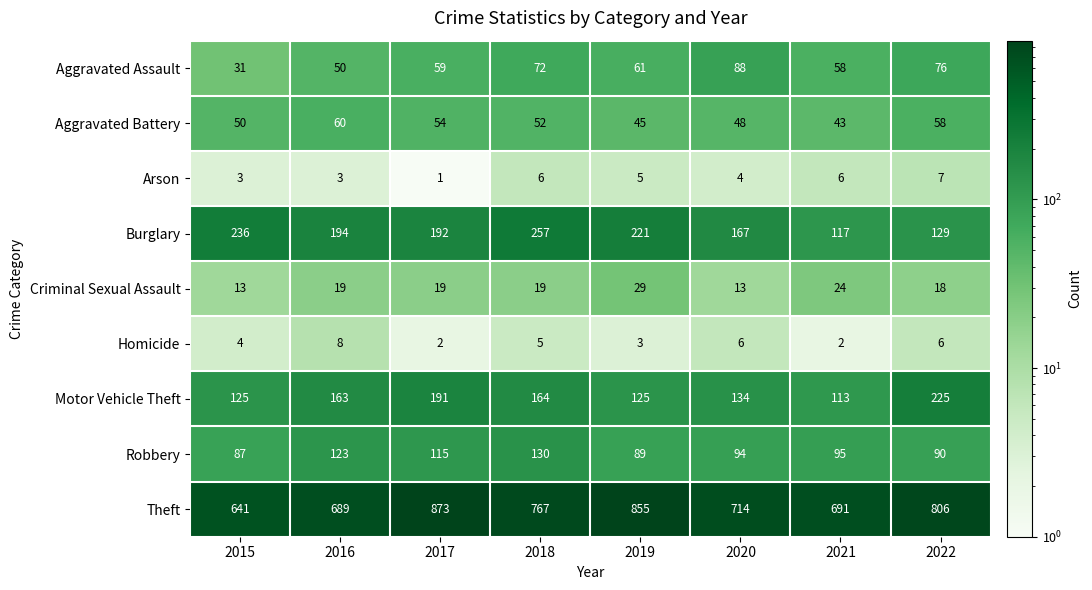

What is the highest value of the Robbery series?

130